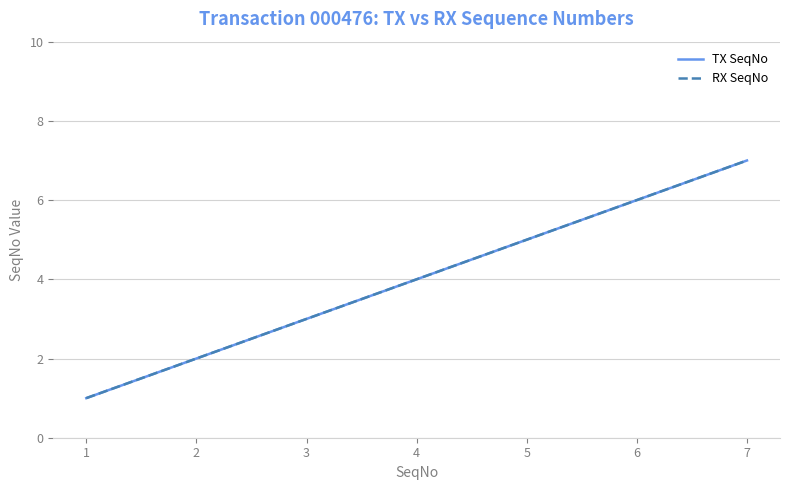

True or false: RX SeqNo has more than 1 interior local peaks.

False